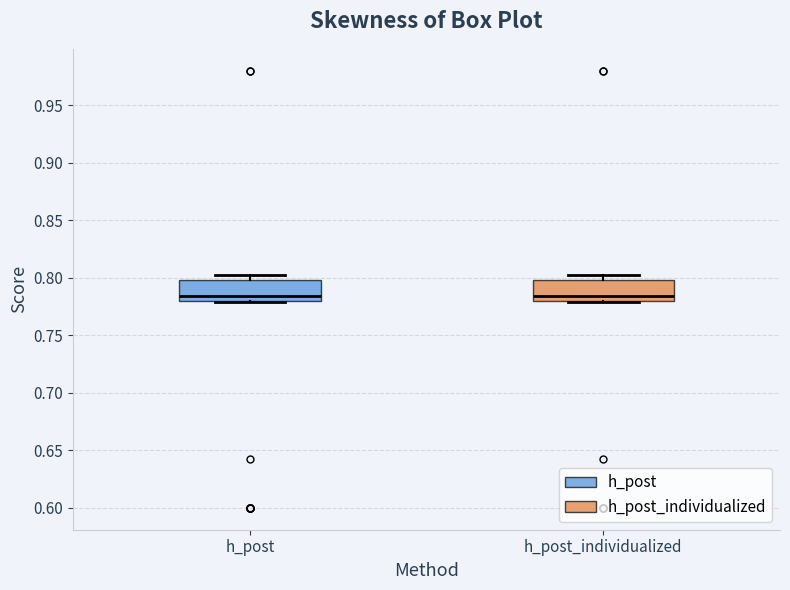

Reading left to right, read every box against the y-axis: the position of its median line, the range the box covers, and the ends of its whiskers. The values are not printed on the chart, so give them approximately, as read against the axis.

h_post: median 0.785, box 0.780 to 0.800, whiskers 0.780 to 0.805
h_post_individualized: median 0.785, box 0.780 to 0.800, whiskers 0.780 to 0.805